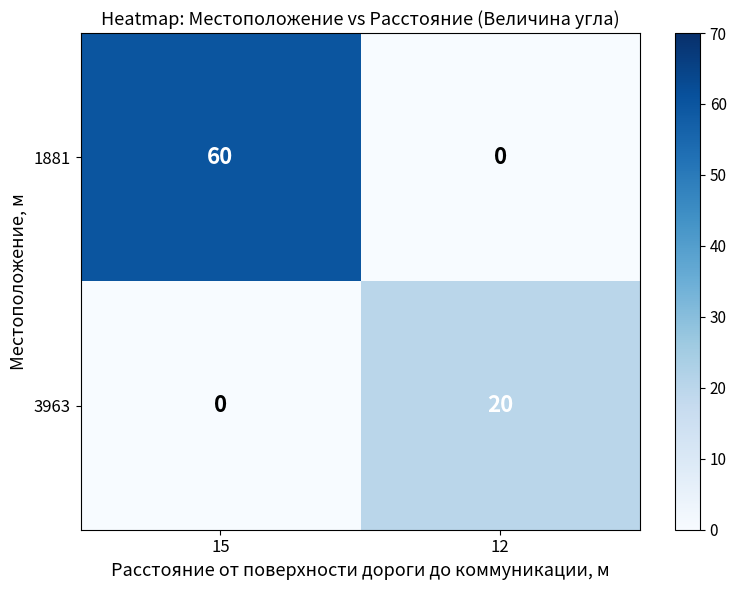

What is the sum of all 1881 values?

60